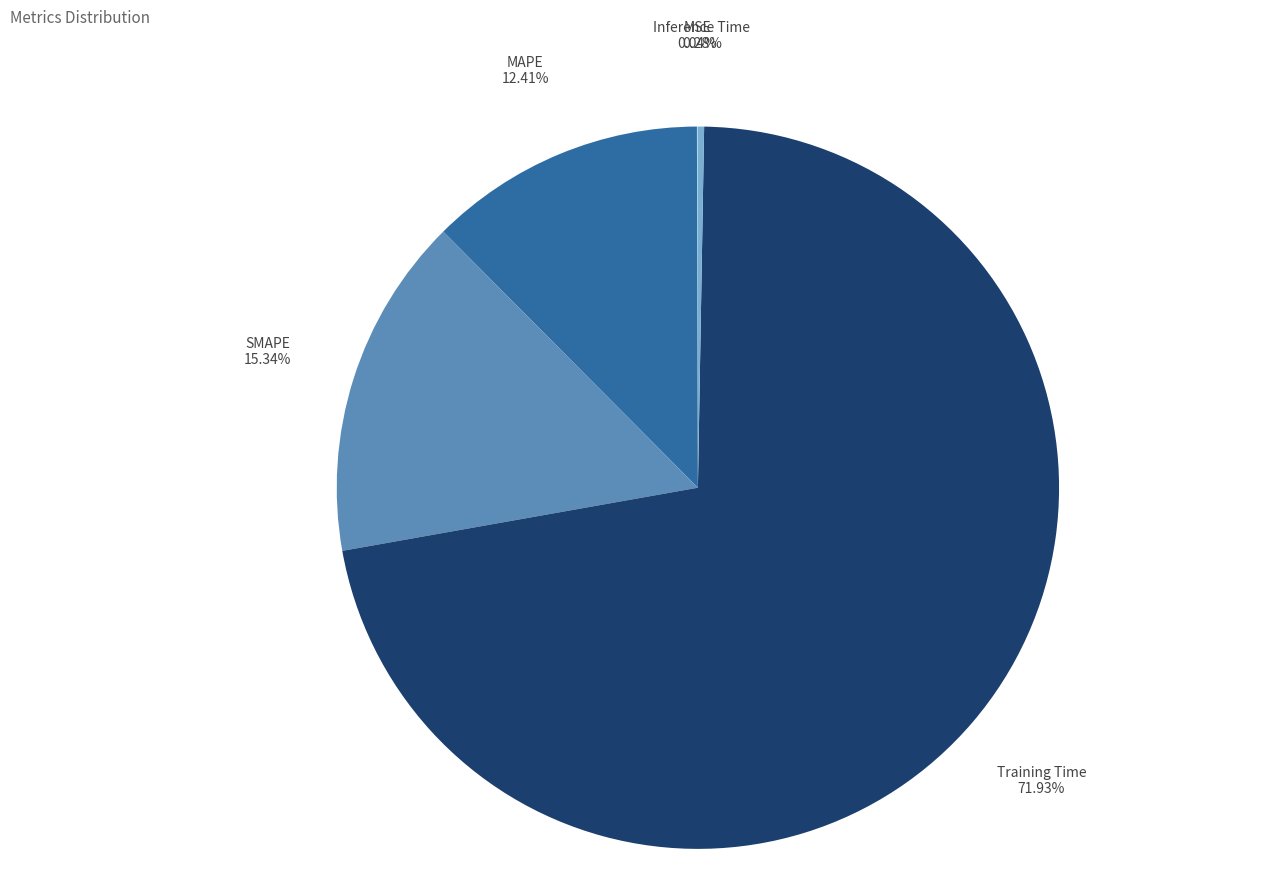

Which has a higher value, SMAPE or Training Time?

Training Time